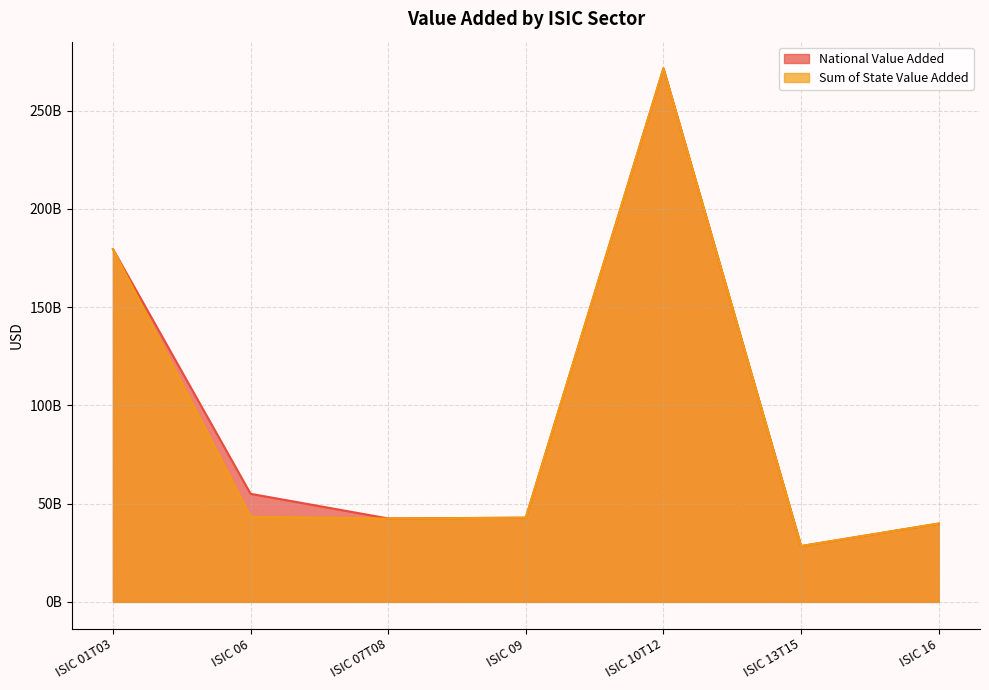

Reading left to right, transcribe all the data shown in this chart.

National Value Added: 179571959400.0	55027015966.8	42478054417.1	42862790600.0	271578172200.0	28431532600.0	39875736200.0
Sum of State Value Added: 179570725080.0	43325227578.9	42397778941.8	42862584880.0	271528182240.0	28425361000.0	39874399020.0